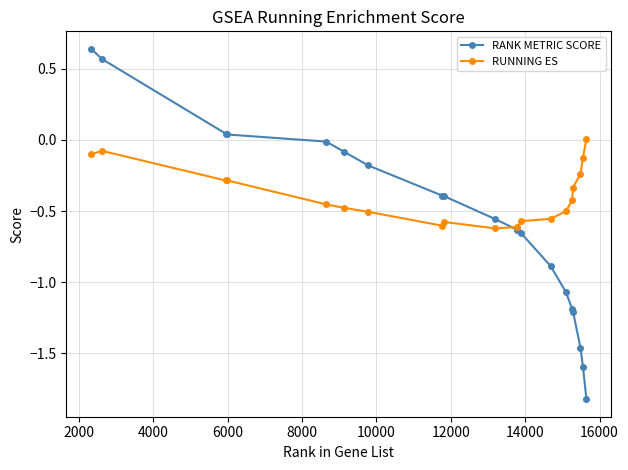

Which series has the widest spread of values?

RANK METRIC SCORE